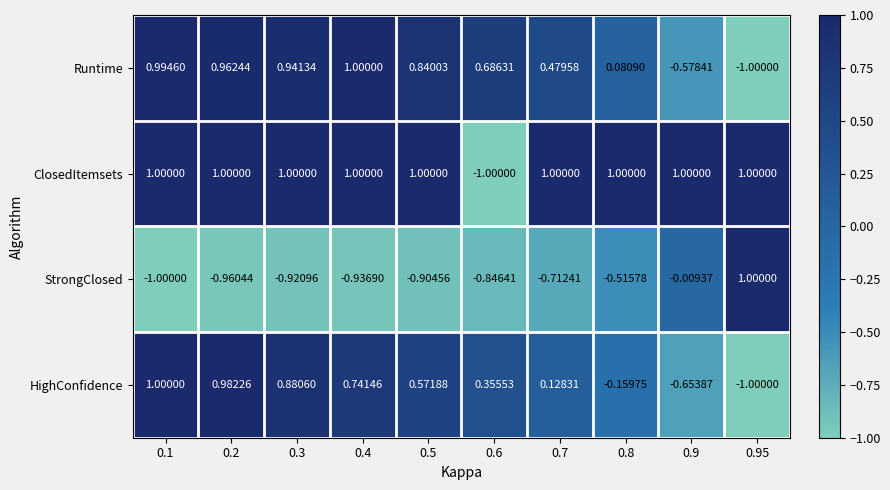

At 0.3, list the series in order from smallest to largest.

StrongClosed, HighConfidence, Runtime, ClosedItemsets